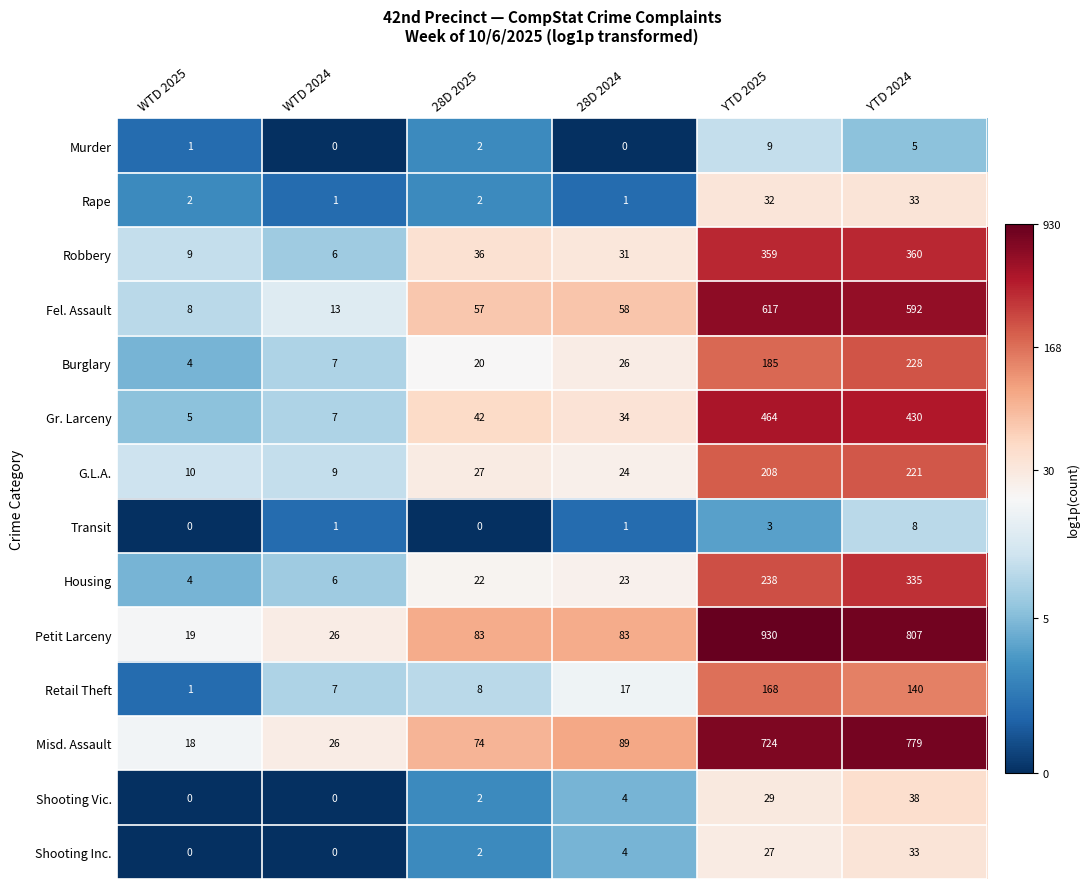

Which category has the lowest value in the Burglary series?

WTD 2025